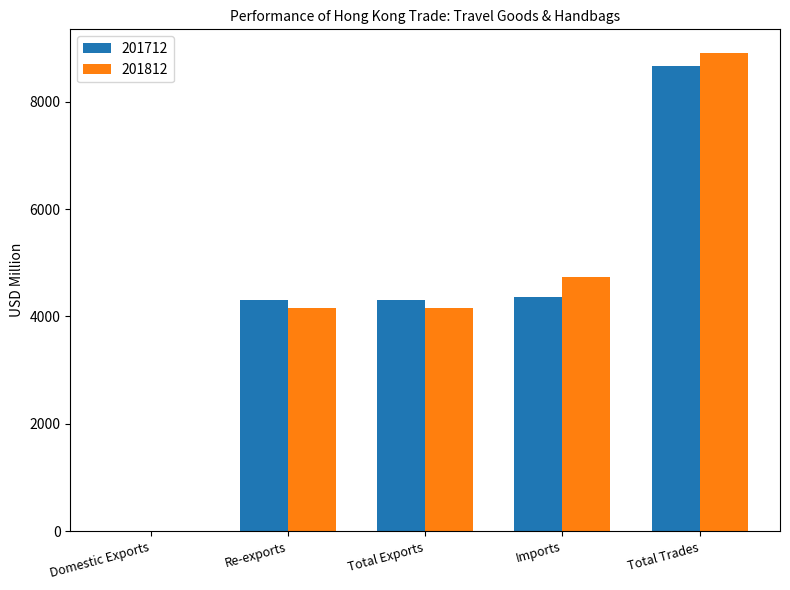

At which category is the sum across all series the highest?

Total Trades